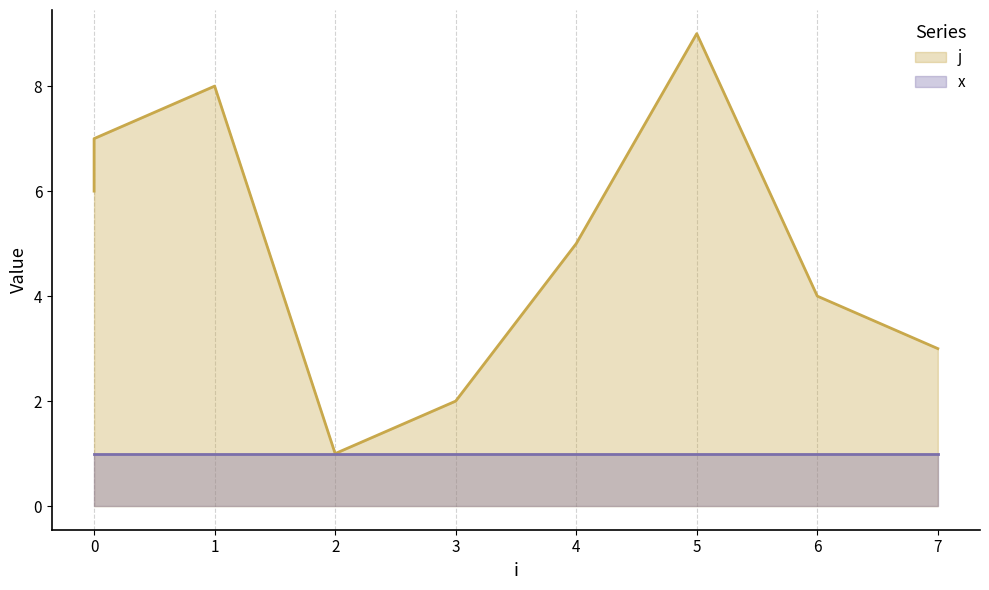

List the labels in order of value, smallest first.

2, 3, 7, 6, 4, 0, 0, 1, 5